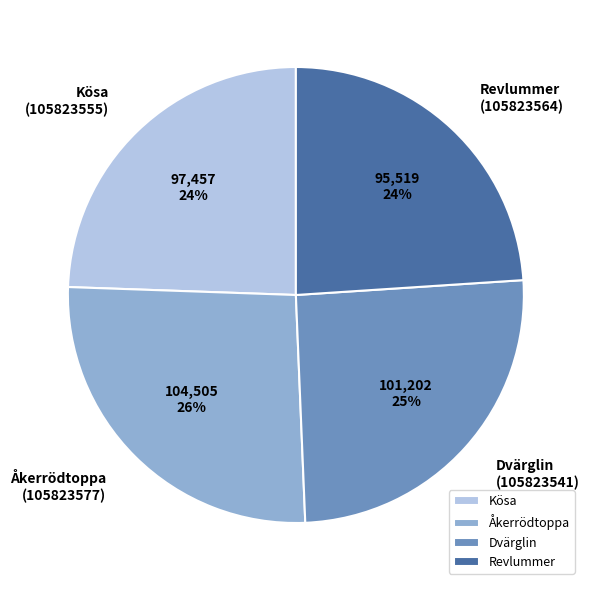

Do Revlummer and Kösa together represent more than half of the pie?

No